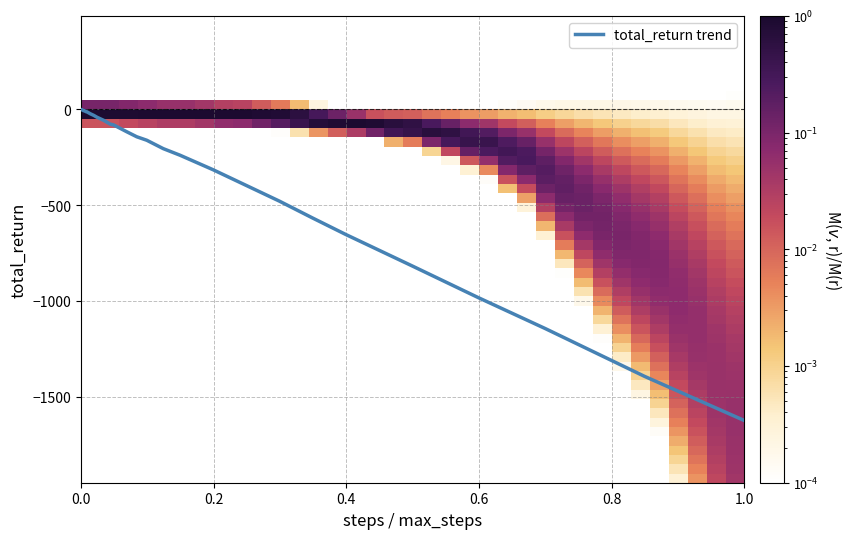

What is the smallest value displayed?

-1624